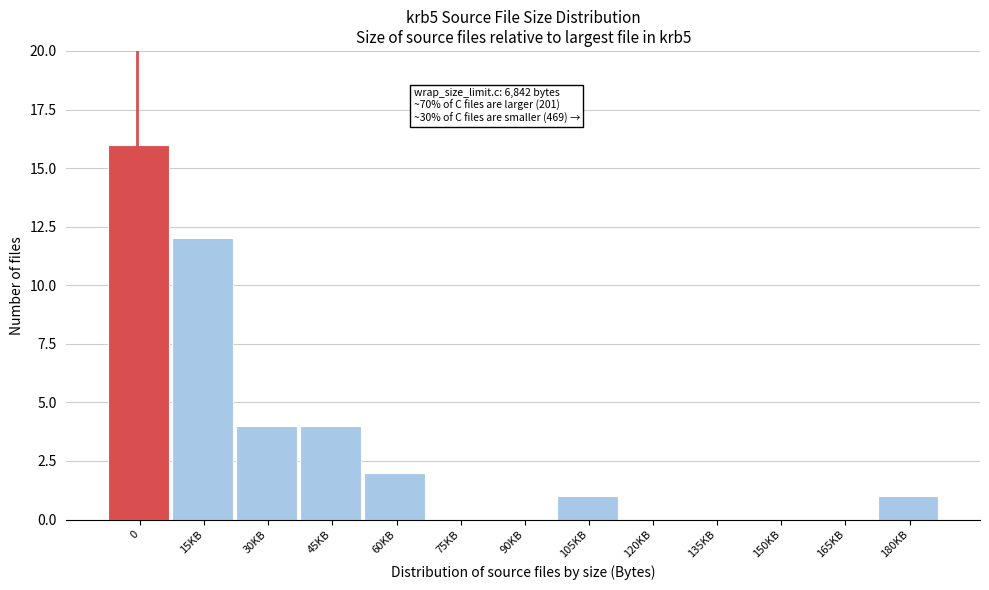

Reading right to left, transcribe all the data shown in this chart.

180KB=1	165KB=0	150KB=0	135KB=0	120KB=0	105KB=1	90KB=0	75KB=0	60KB=2	45KB=4	30KB=4	15KB=12	0=16